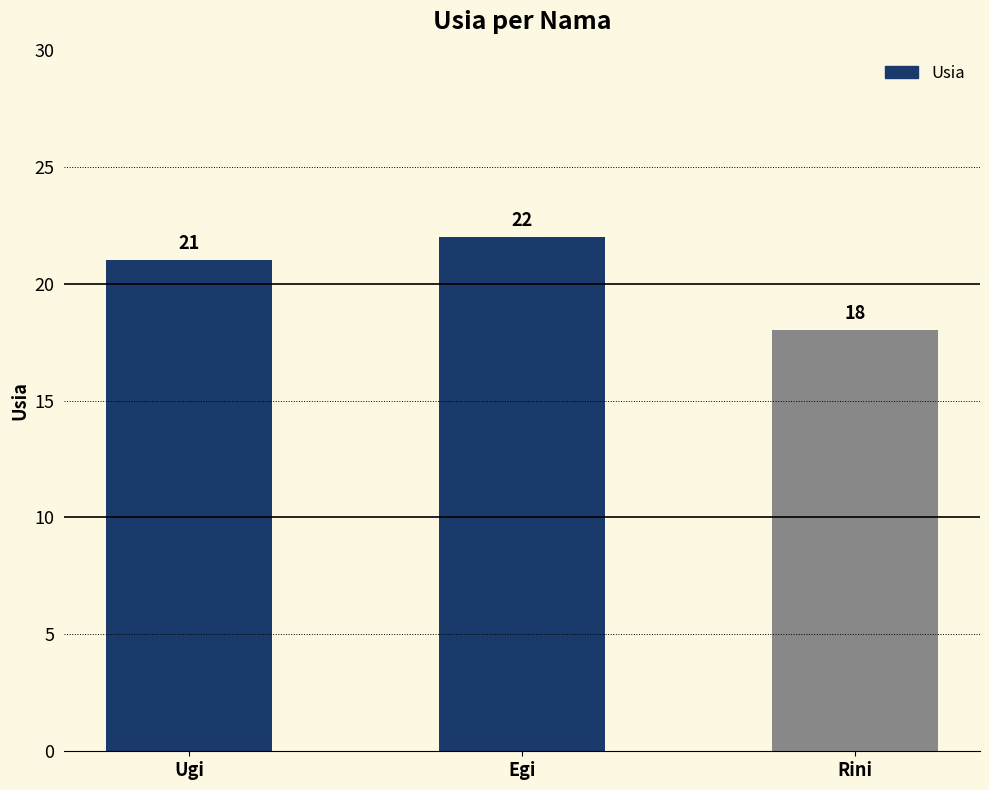

What is the value of the 2nd bar from the left?

22